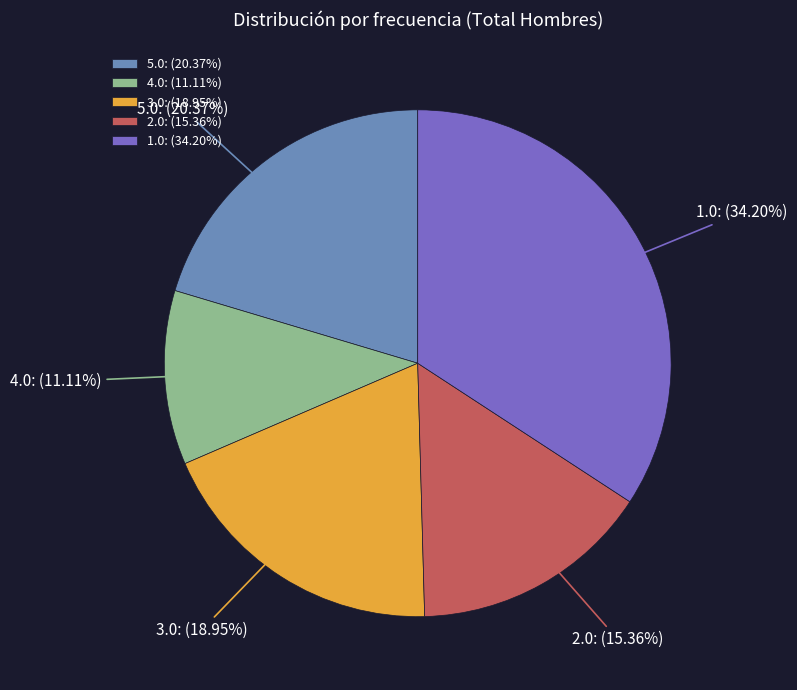

What percentage is the 5.0 slice, to the nearest percent?

20%